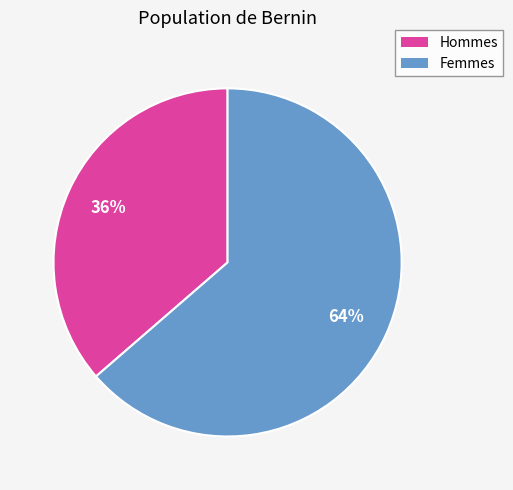

To the nearest percent, what is the average slice percentage?

50%